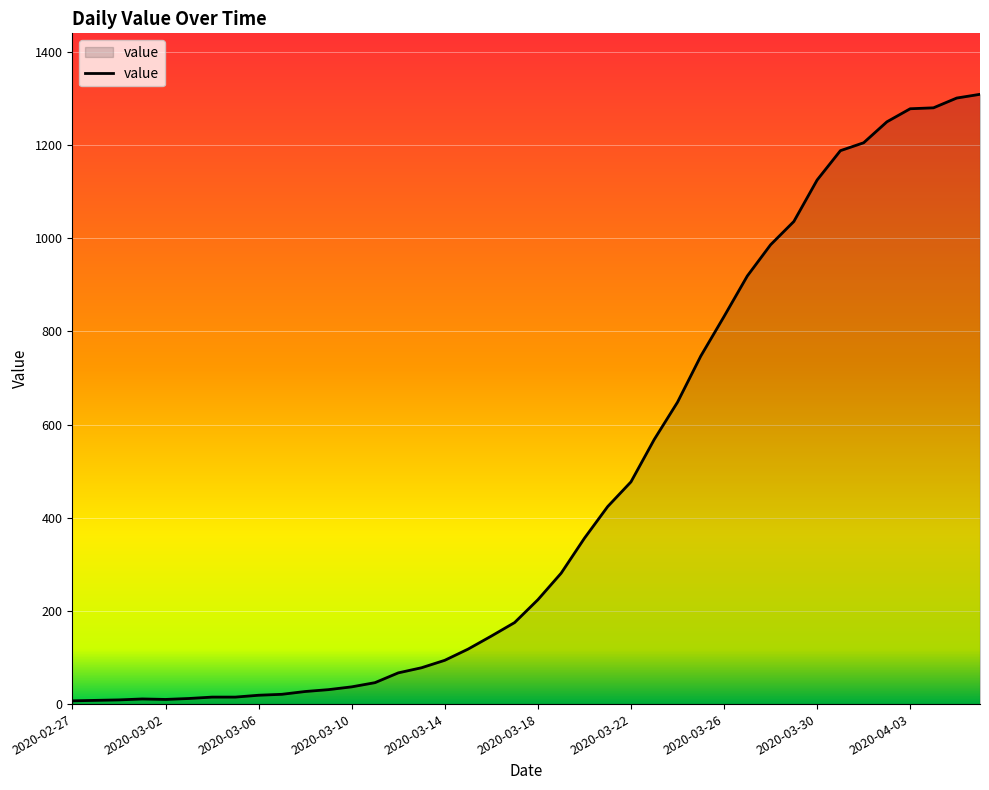

How many lines are shown in the chart?

1